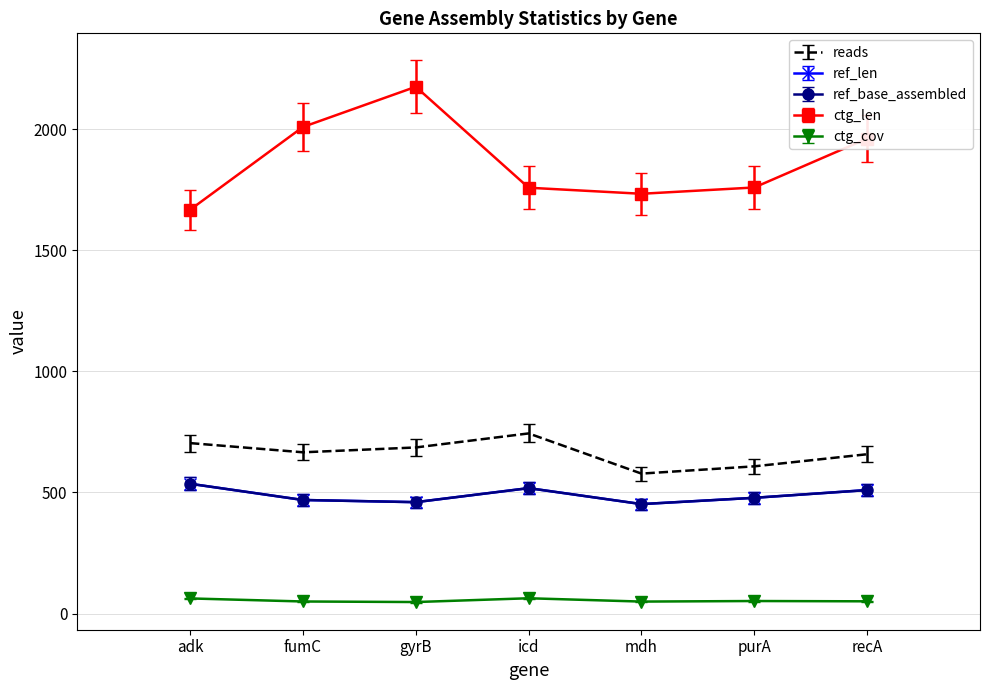

Is the value of ctg_cov at recA greater than the value of reads at icd?

No